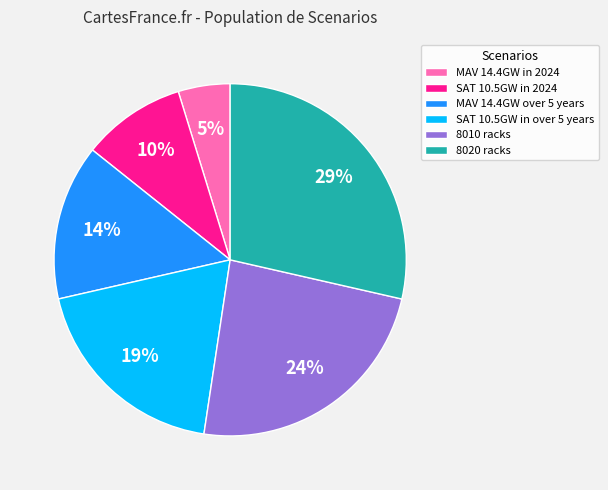

Combined, do SAT 10.5GW in 2024 and MAV 14.4GW over 5 years account for over 50%?

No